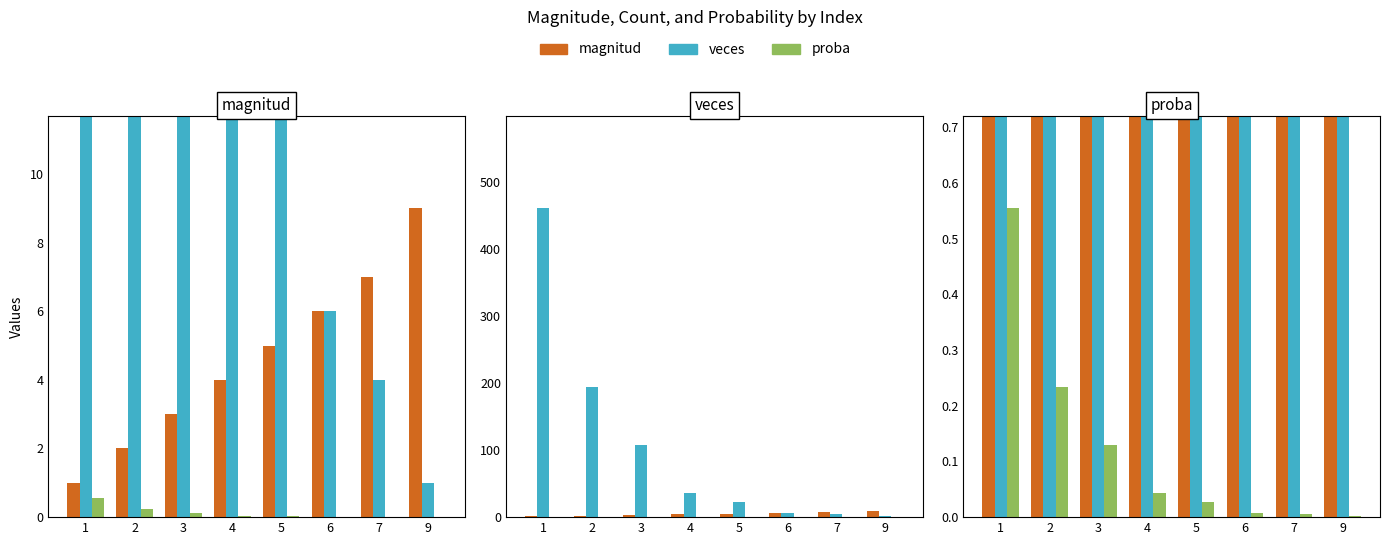

At which label is proba closest to 0?

9